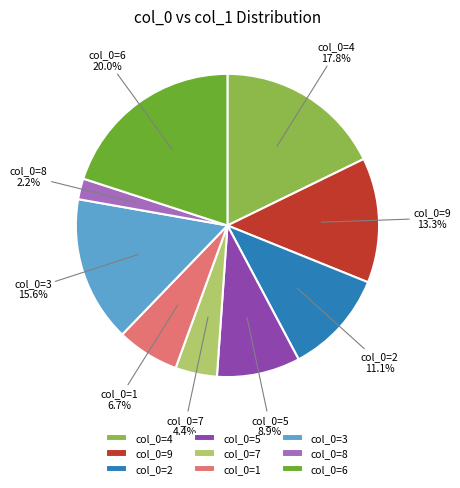

Between col_0=1 and col_0=8, which is larger?

col_0=1